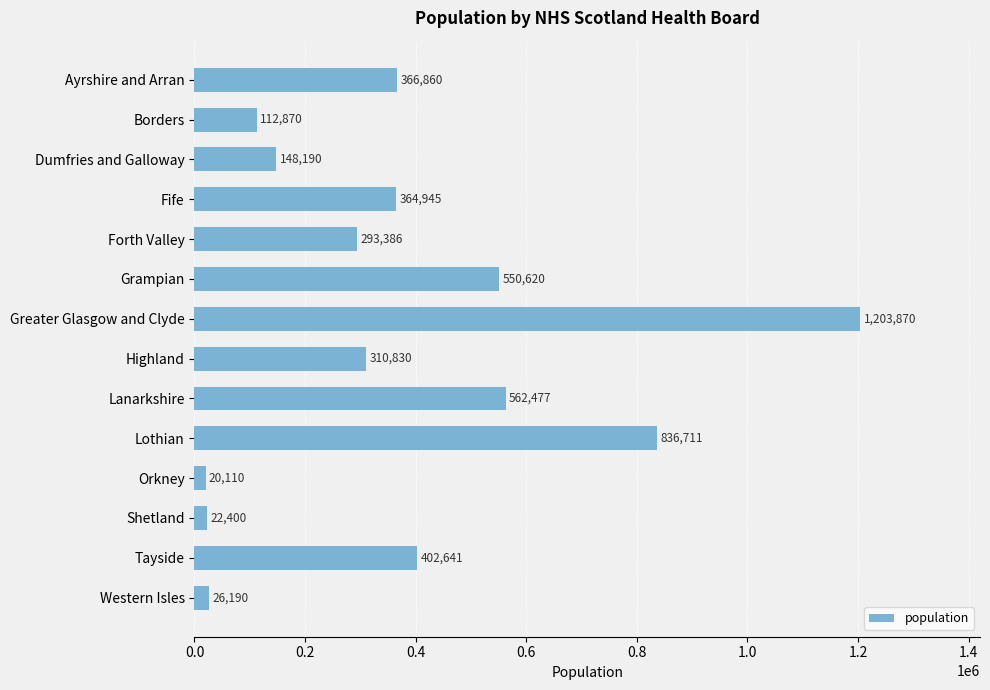

Reading bottom to top, list all the values displayed in this chart.

Western Isles=26190	Tayside=402641	Shetland=22400	Orkney=20110	Lothian=836711	Lanarkshire=562477	Highland=310830	Greater Glasgow and Clyde=1203870	Grampian=550620	Forth Valley=293386	Fife=364945	Dumfries and Galloway=148190	Borders=112870	Ayrshire and Arran=366860